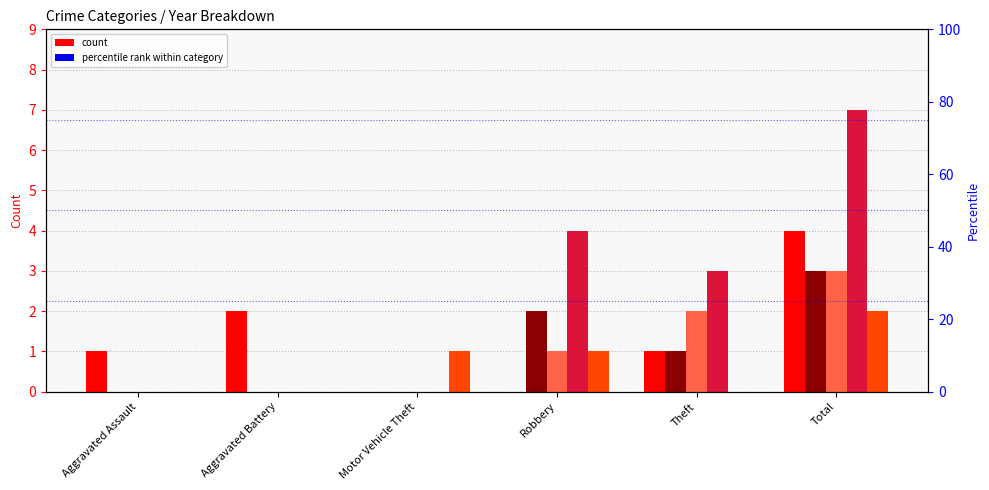

The 2022 series shows 0 at Theft. True or false?

True